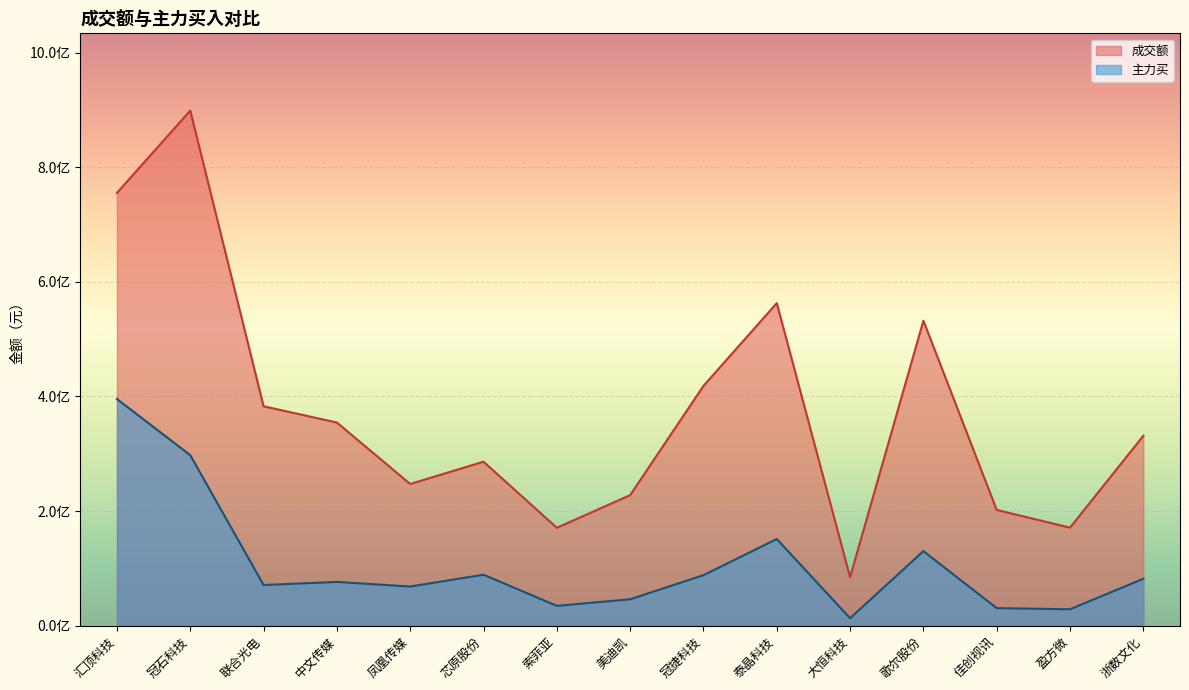

At which category is the sum across all series the highest?

冠石科技